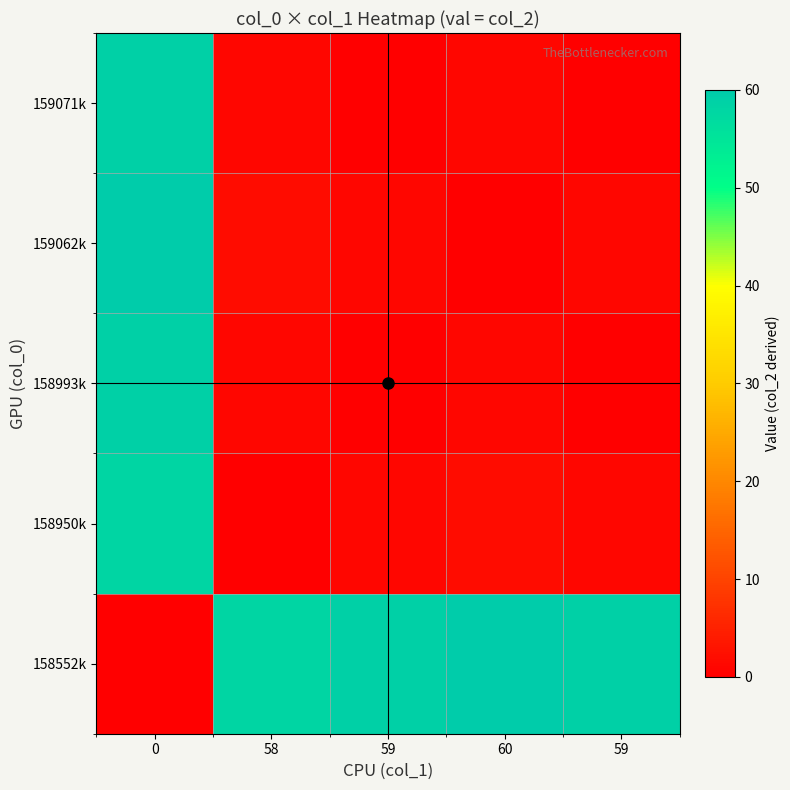

What is the spread (max minus min) of values at 59?

59